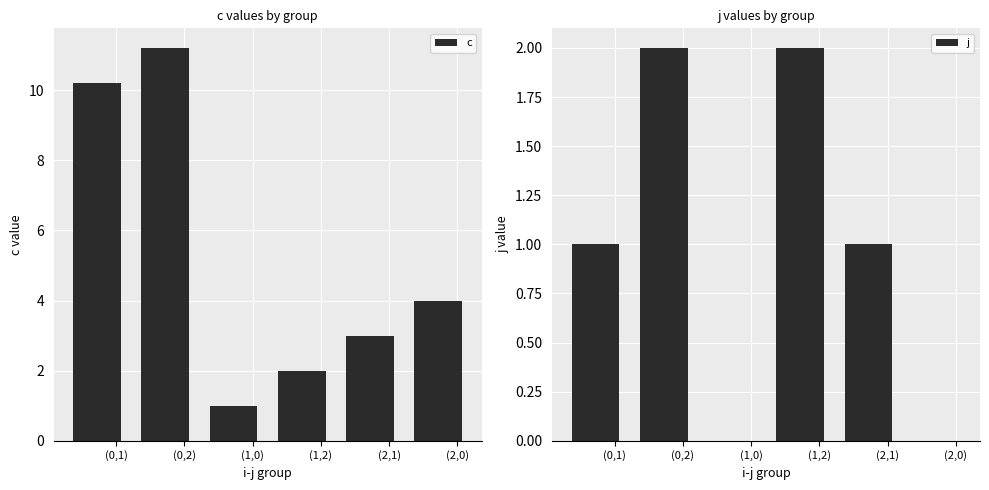

What is the label of the 6th bar from the right?

(0,1)